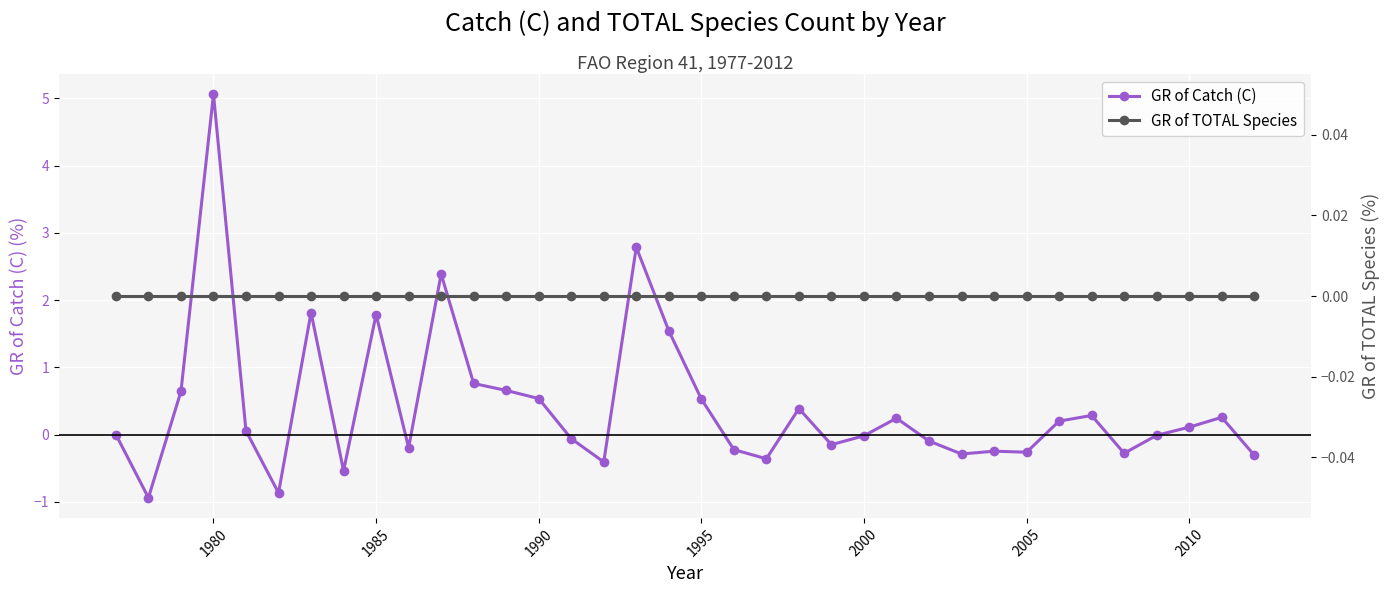

What is the maximum value for GR of Catch (C)?

5.1